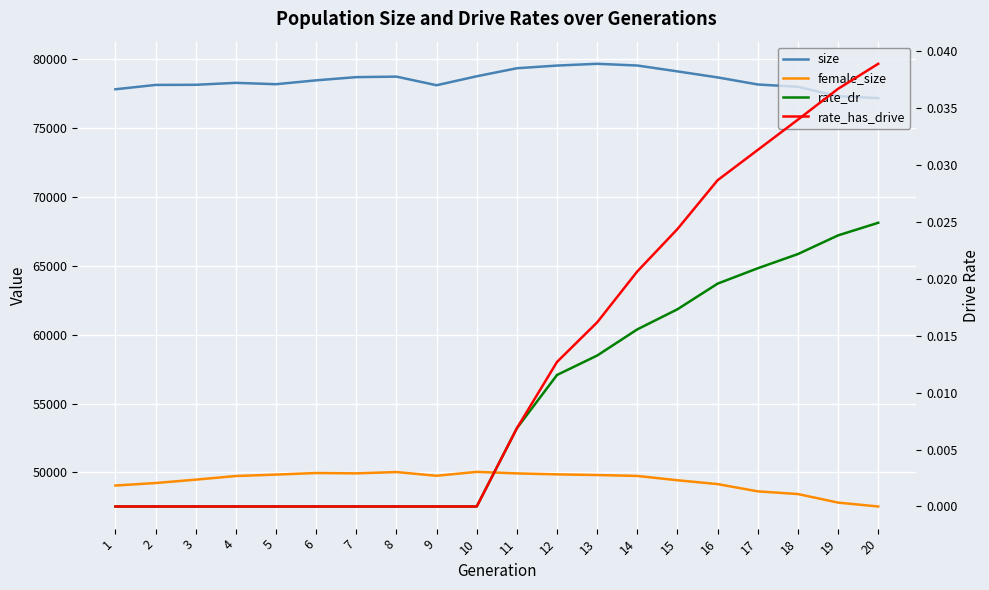

Which category has the lowest value across all series?

1